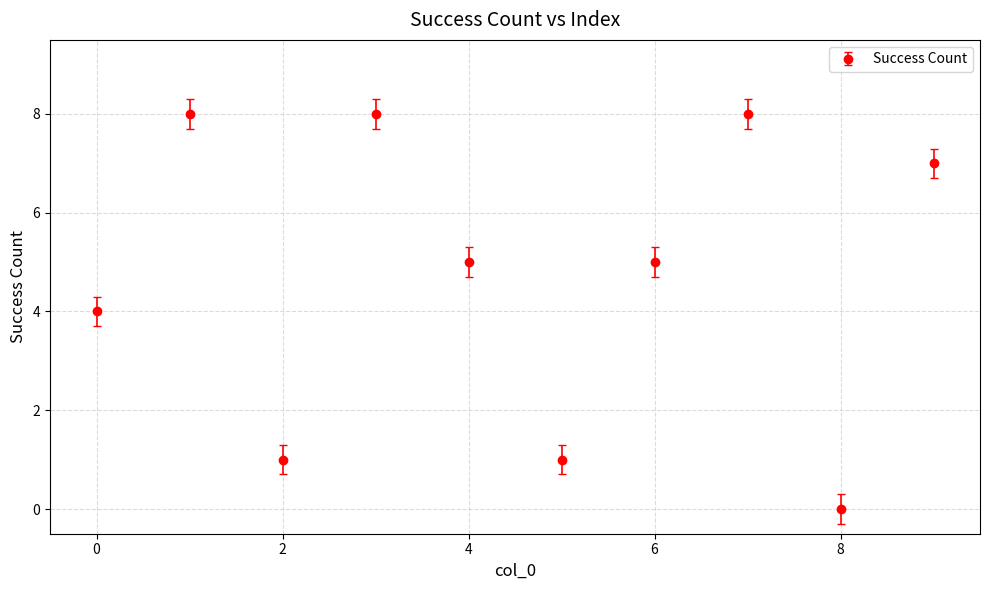

What is the difference between the maximum and second lowest values?

7